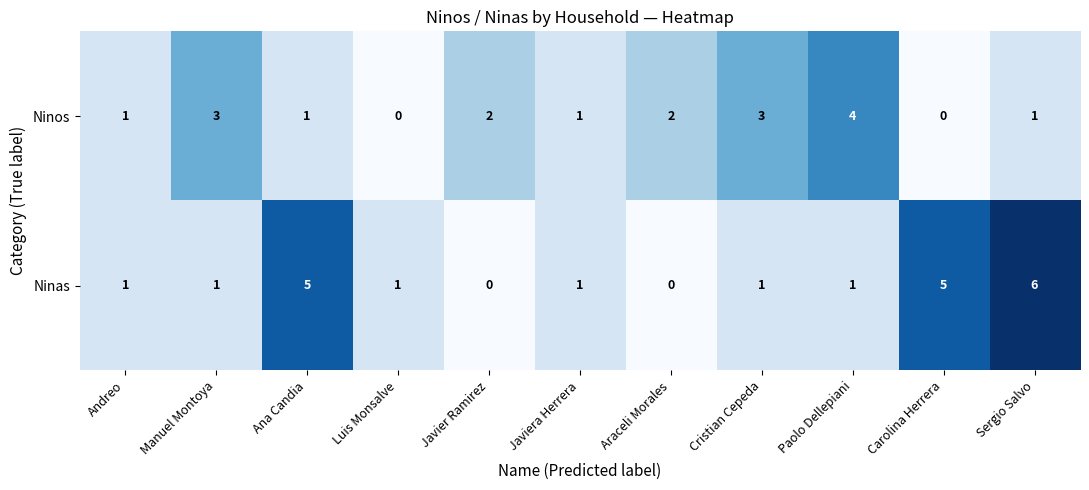

Rank the series by their average value, from highest to lowest.

Ninas, Ninos